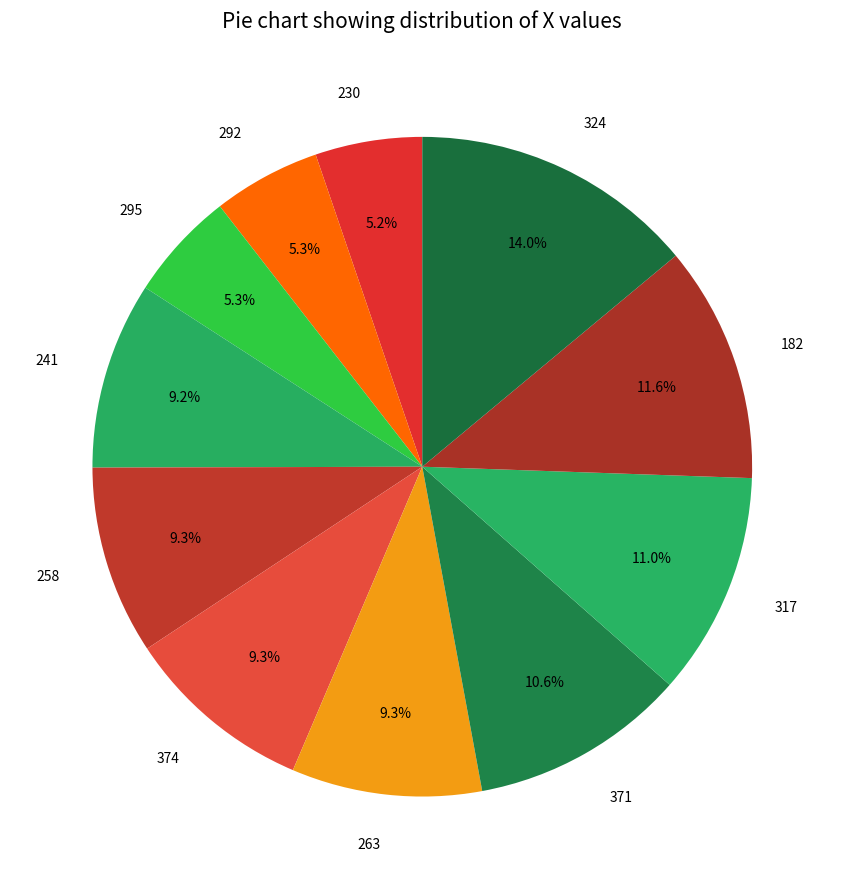

To the nearest percent, what is the average slice percentage?

9%